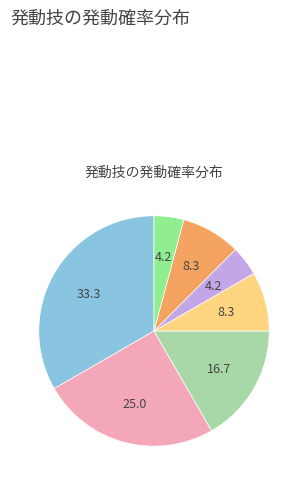

How many slices are in this pie chart?

7